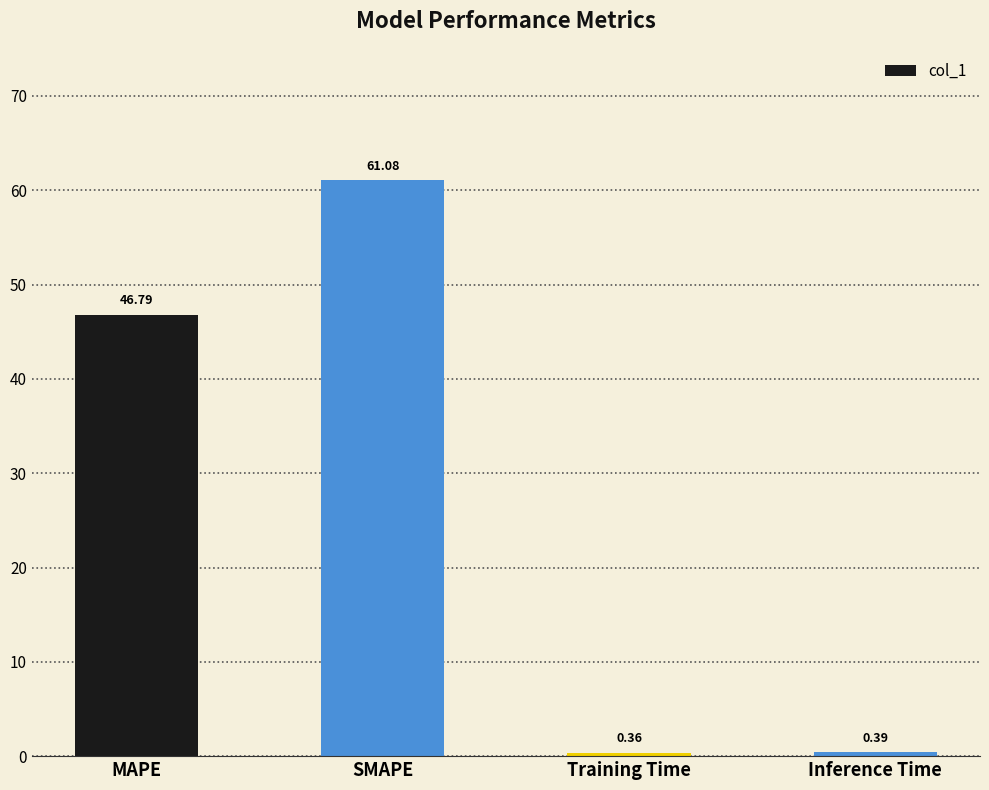

Rank the categories by value from highest to lowest.

SMAPE, MAPE, Inference Time, Training Time